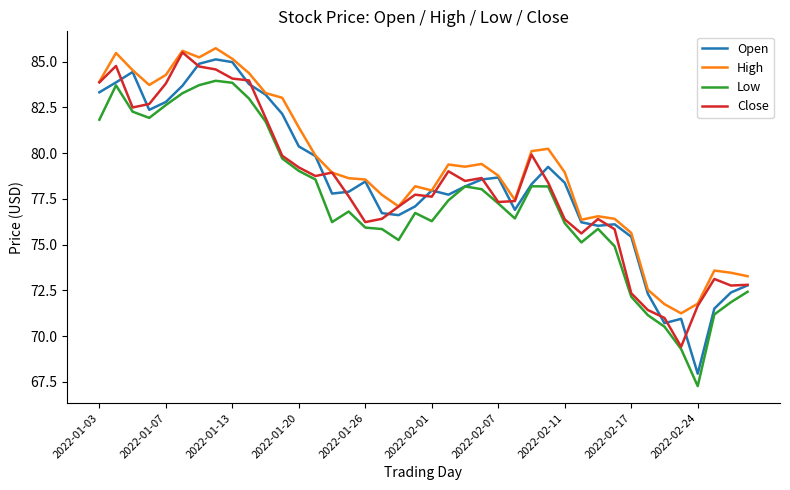

What is the lowest value of the High series?

71.2